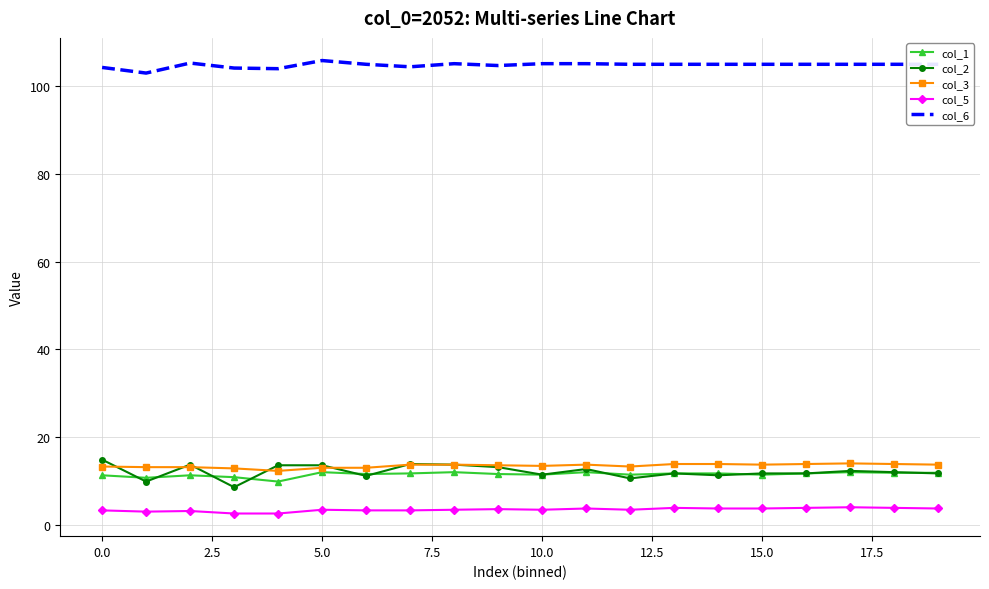

True or false: col_5 has more than 0 interior local peaks.

True